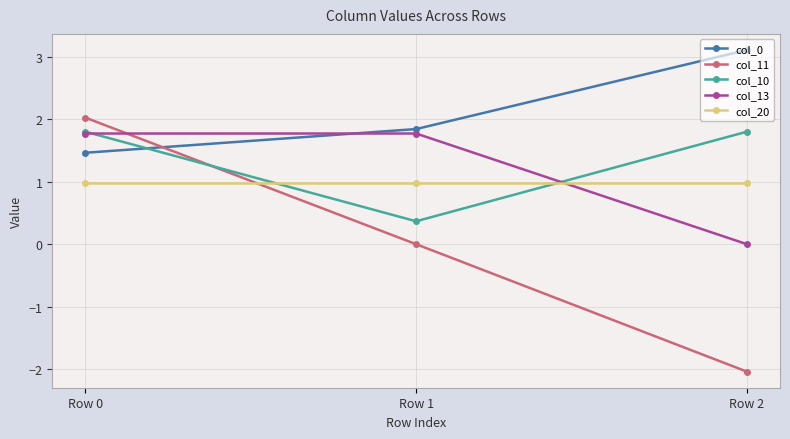

What is the average value of the col_13 series?

1.2